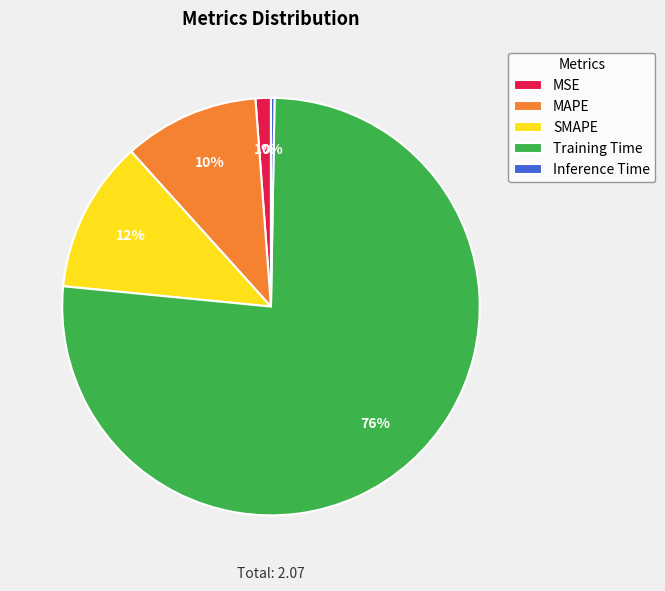

To the nearest percent, what is the combined percentage of MAPE and SMAPE?

22%